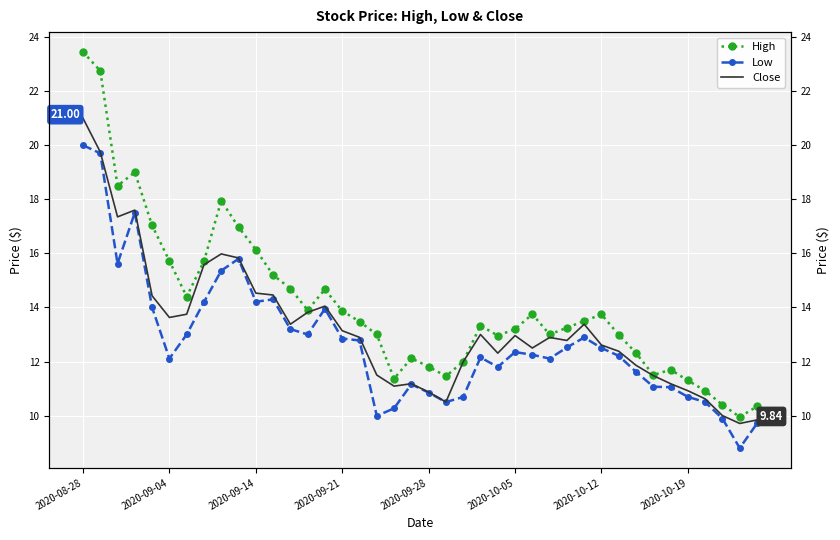

True or false: High and Close cross at least once.

False